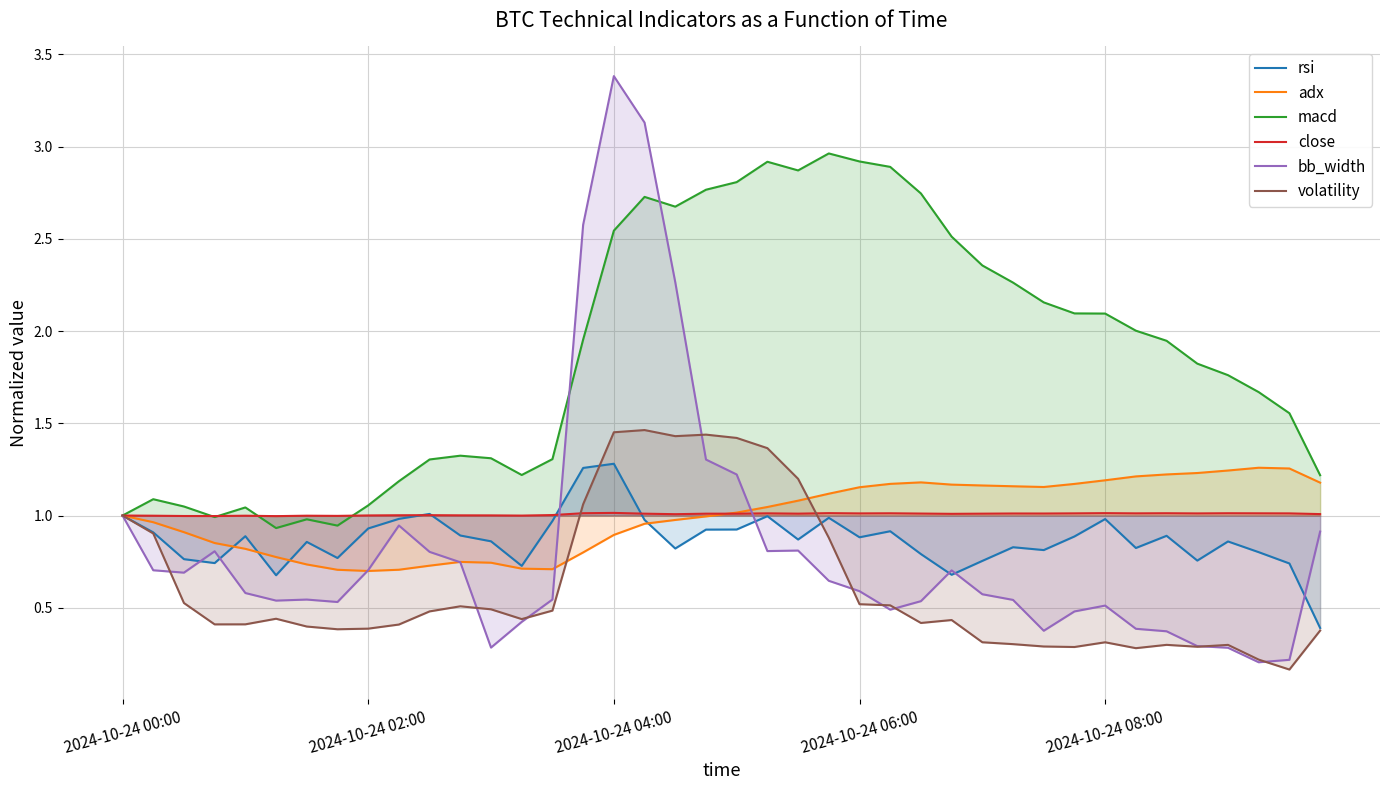

True or false: macd and rsi cross at least once.

False